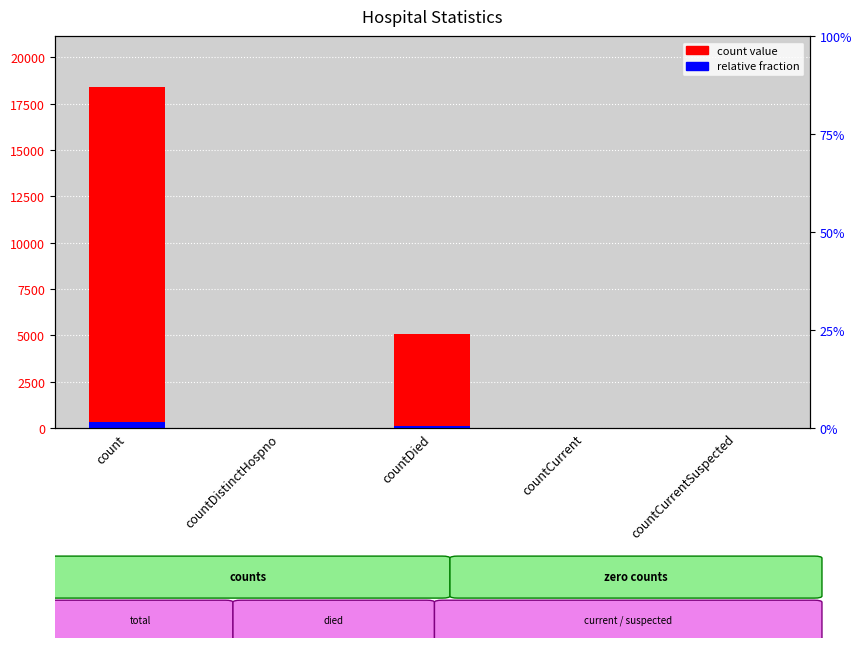

Is it true that relative fraction equals -130 at countDistinctHospno?

False